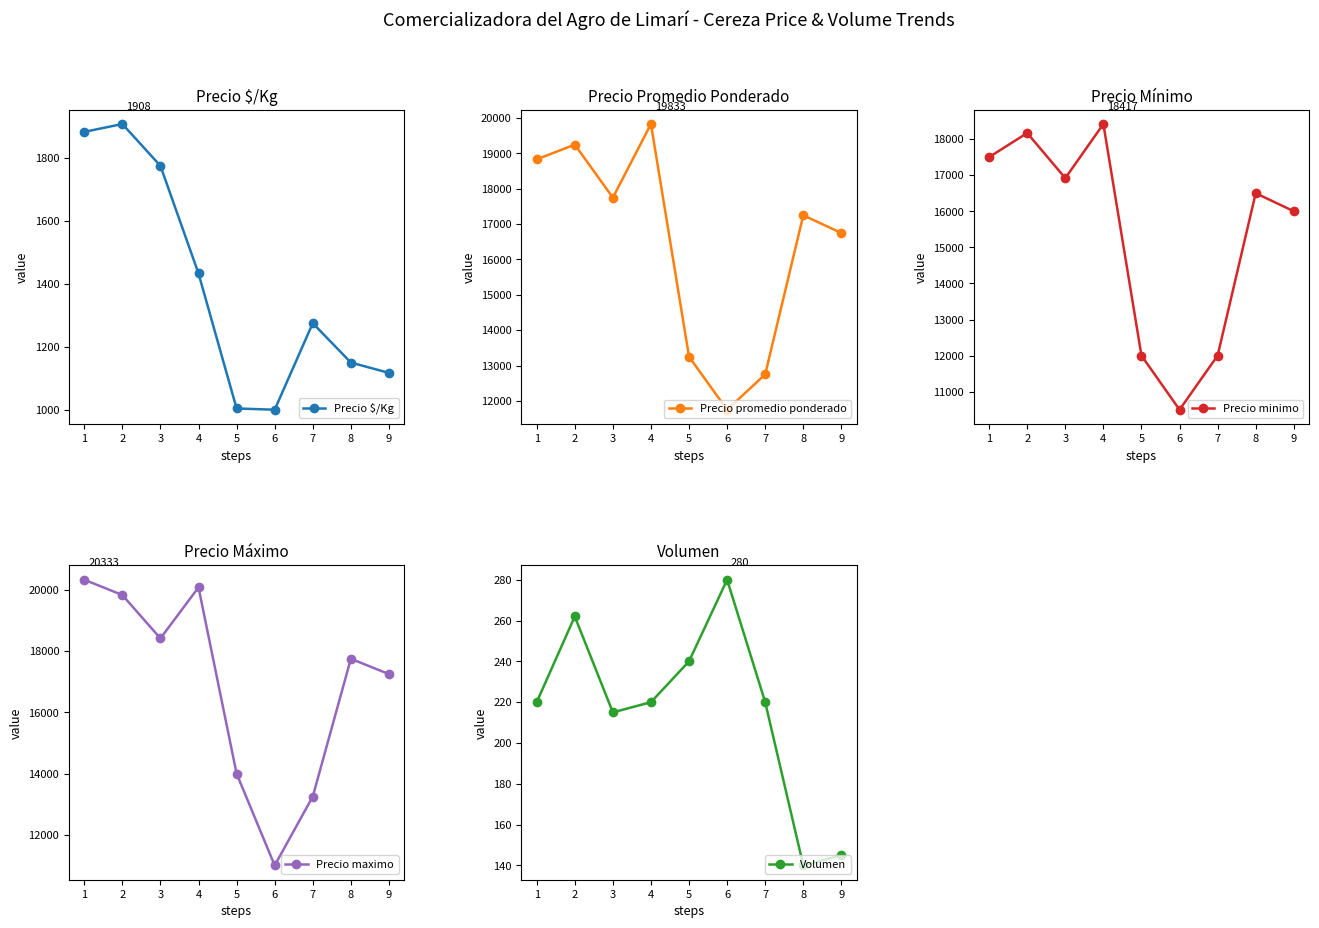

True or false: Precio maximo has a value of 14000 at 5.

True